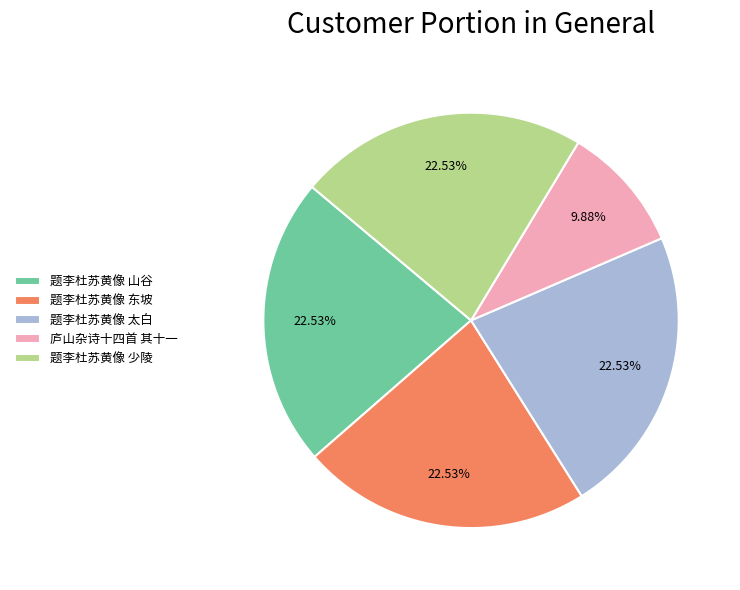

Is there any slice that represents more than half of the pie?

No